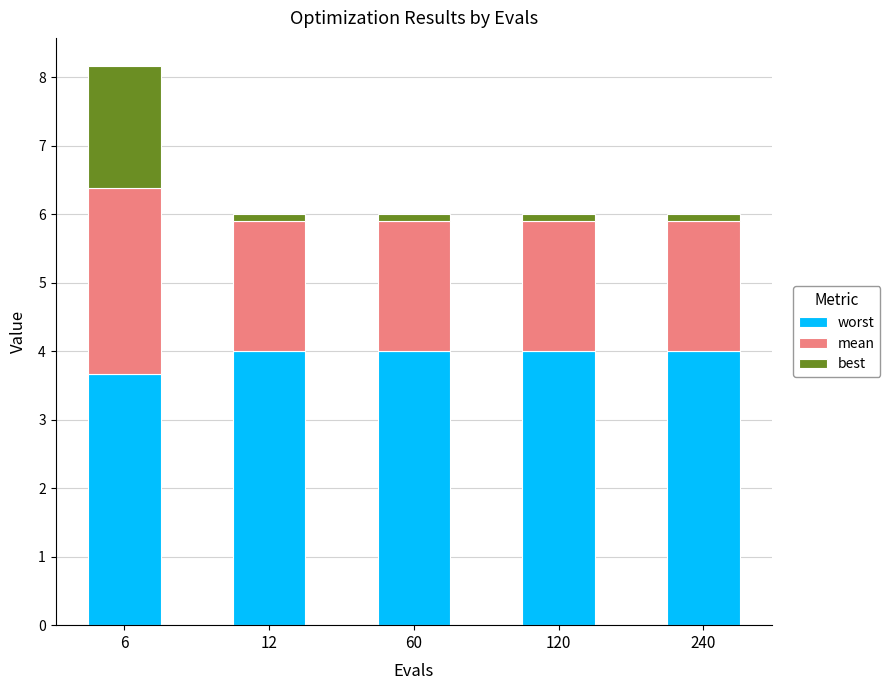

At which category is the sum across all series the highest?

6